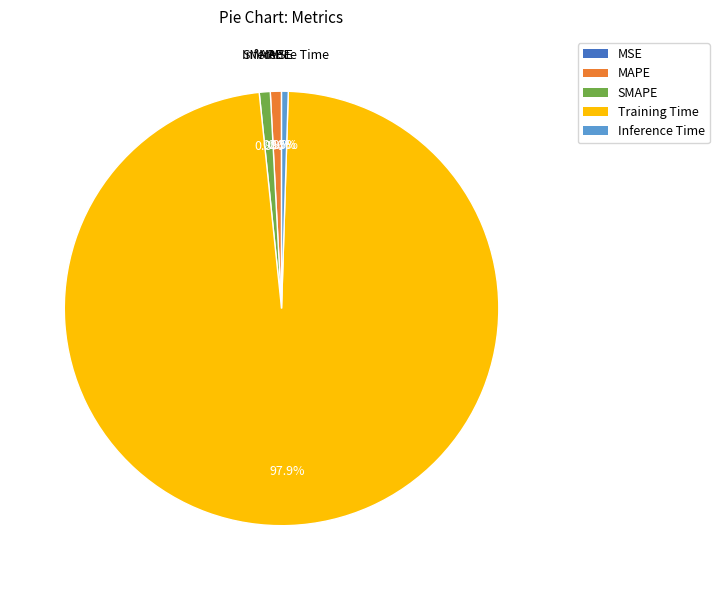

Which category accounts for the majority?

Training Time